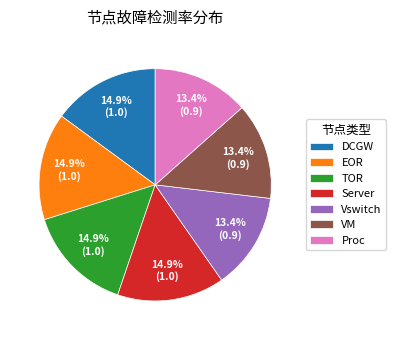

Which has a higher value, Proc or EOR?

EOR